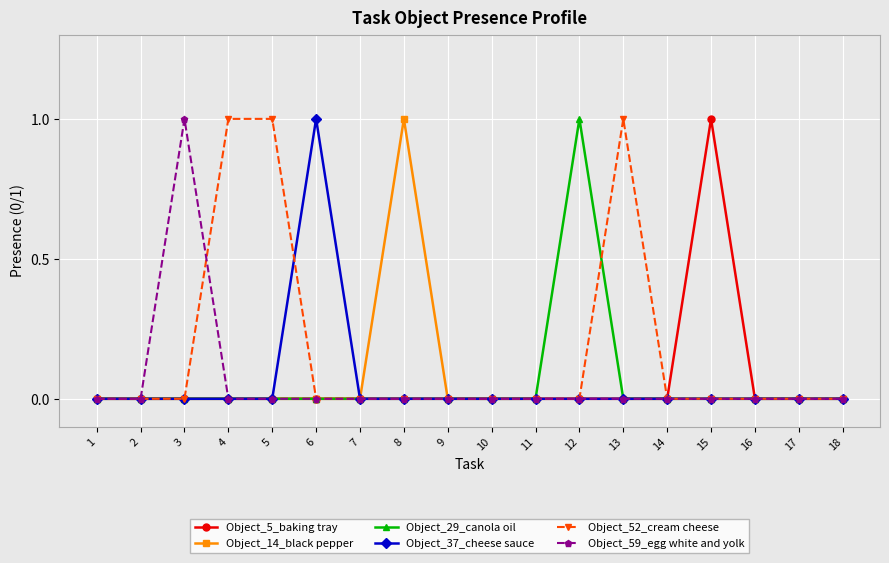

Between 3 and 10, which series saw the biggest shift?

Object_59_egg white and yolk